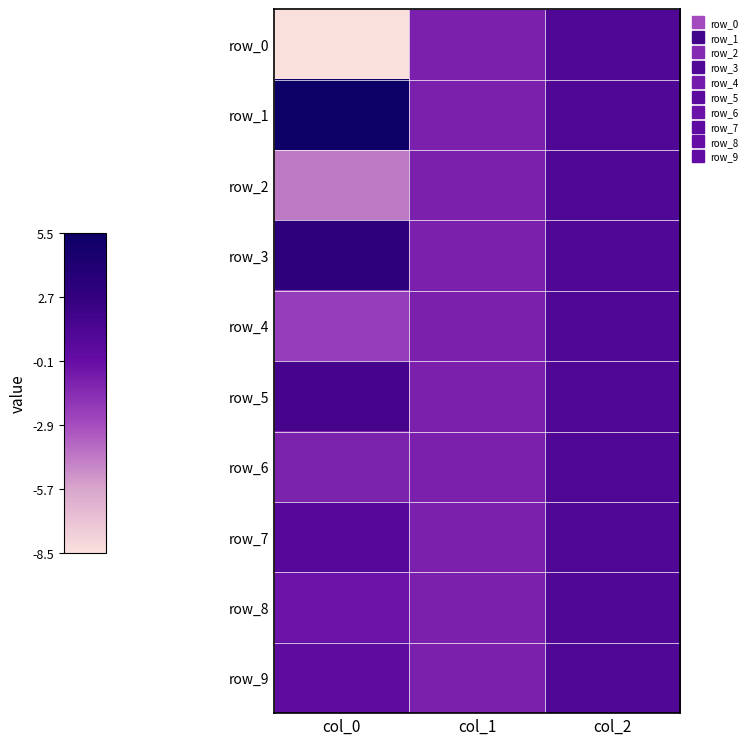

Is it true that row_2 equals 1.7 at col_2?

False